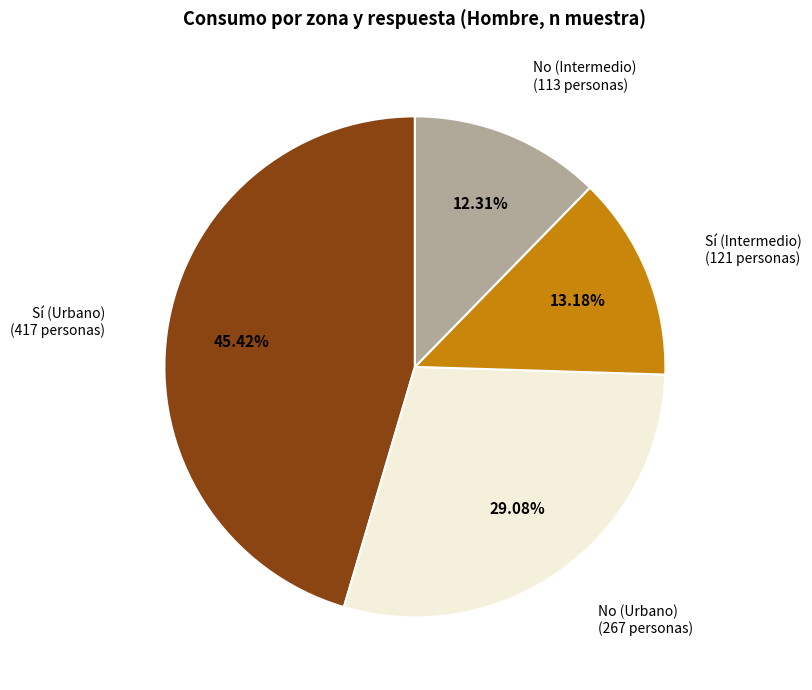

Is there any slice that represents more than half of the pie?

No